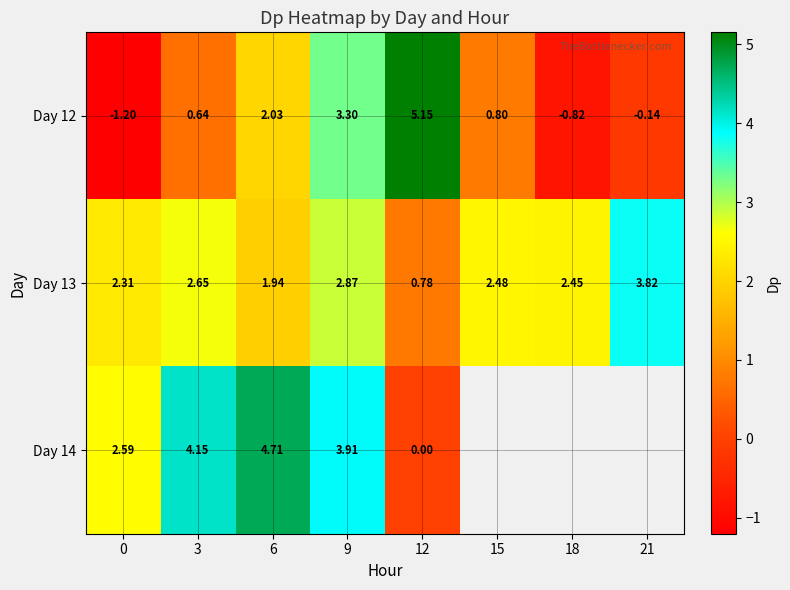

At how many categories does at least one series exceed 0?

8